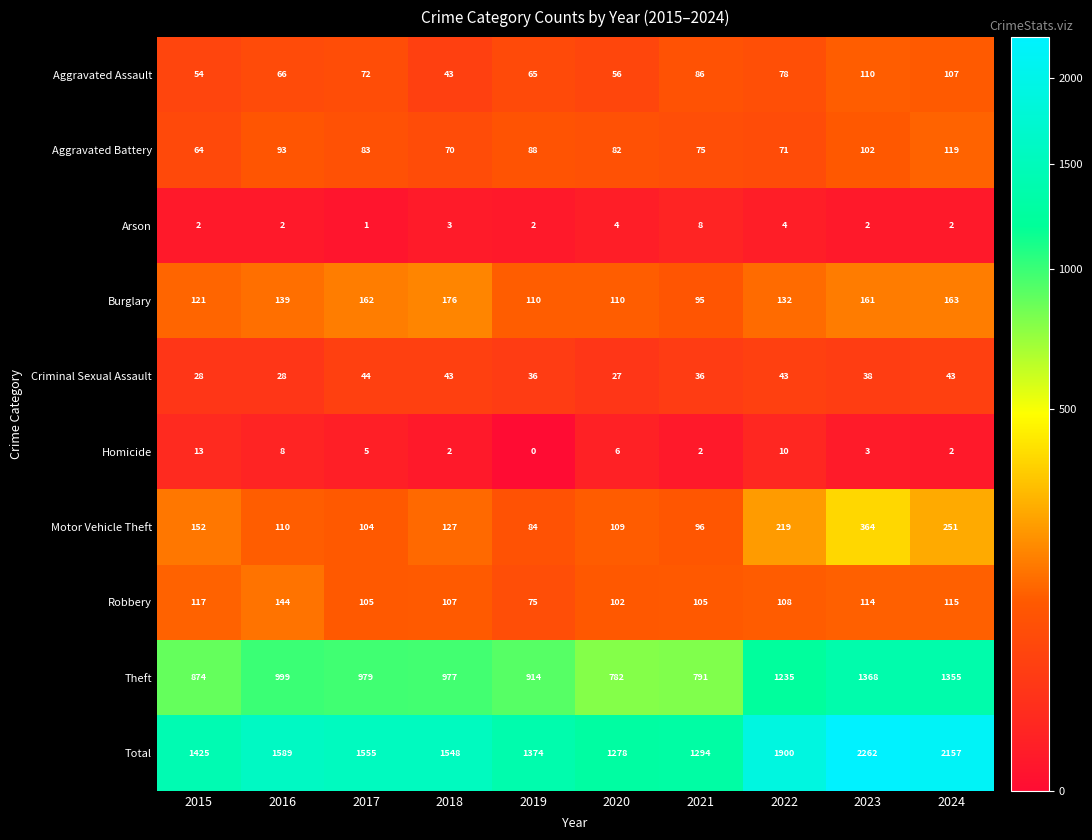

What is the total value across all series at 2024?

4314